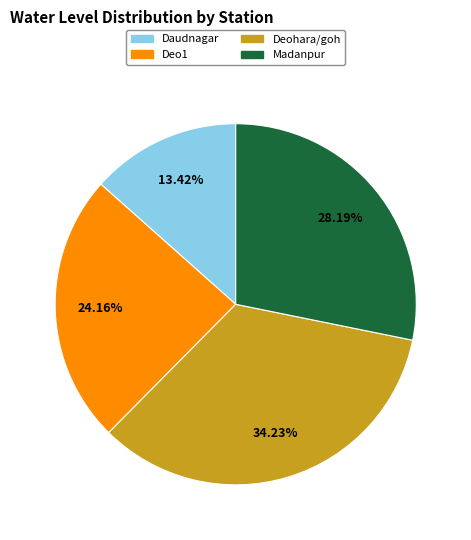

Do Daudnagar and Deo1 together represent more than half of the pie?

No